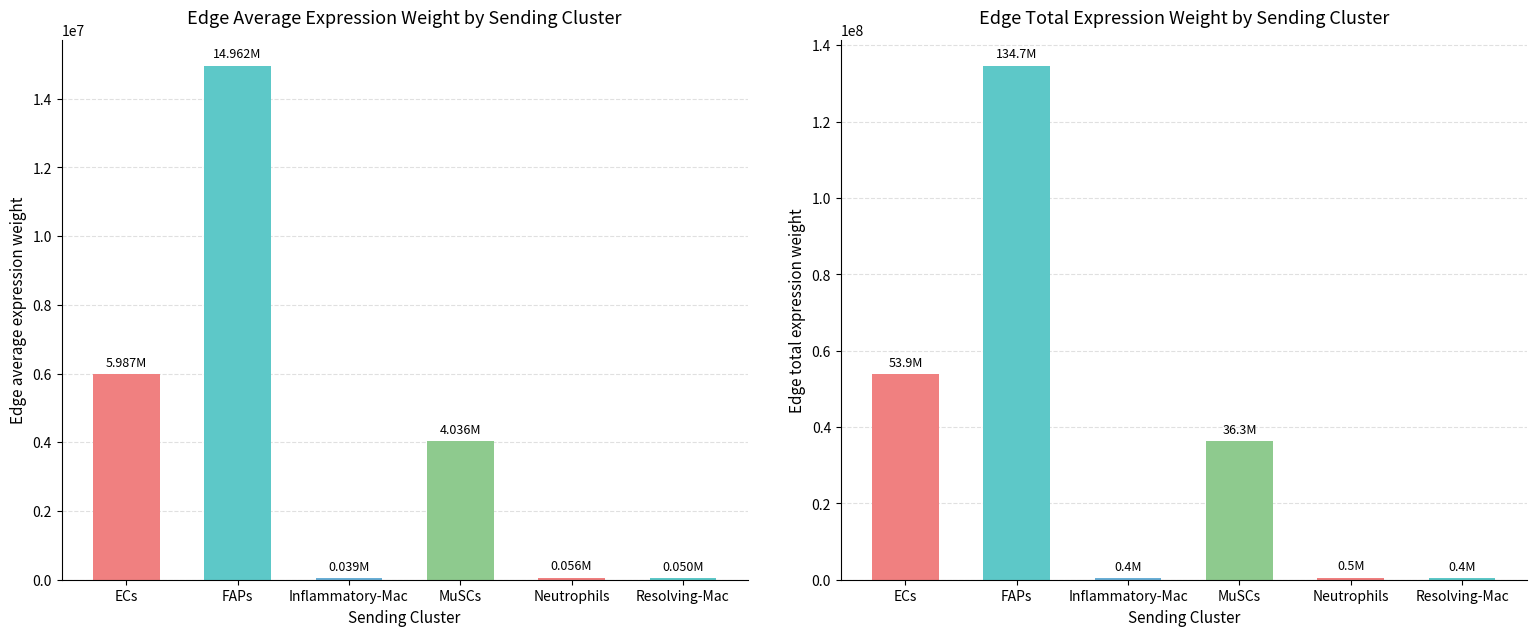

Reading left to right, extract all data points from this chart.

Edge average expression weight: 5986783.9	14962166.6	39082.6	4036314.9	56249.2	49686.6
Edge total expression weight: 53881054.9	134659499.5	351743.2	36326833.7	506243.2	447179.6